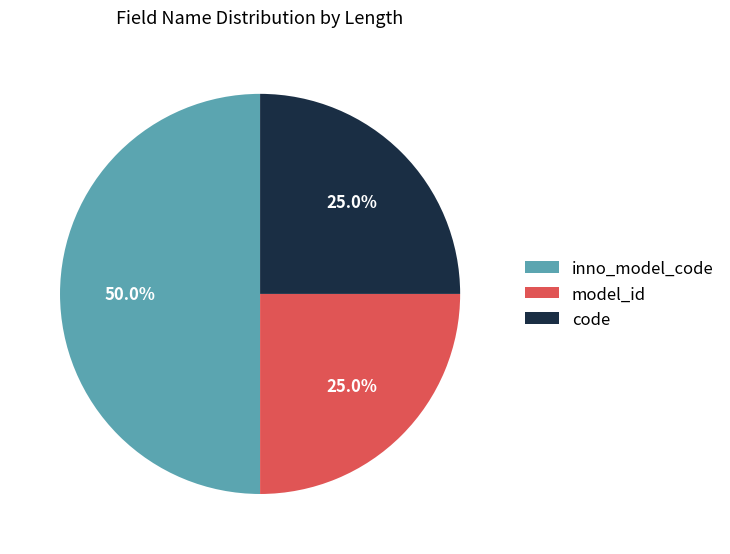

Which category has the biggest portion of the pie?

inno_model_code